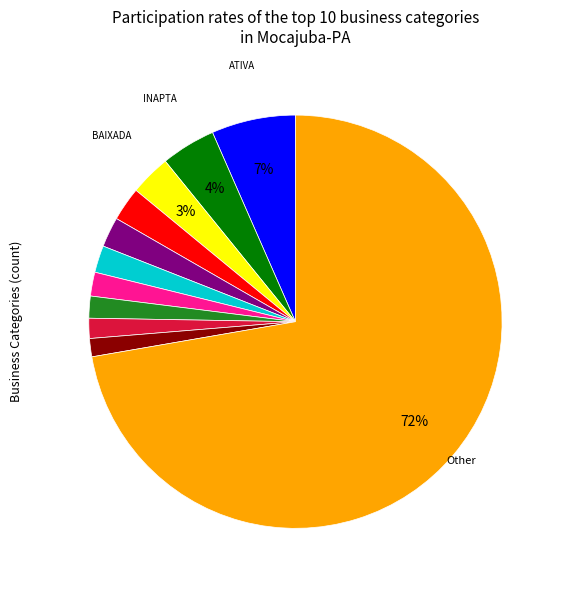

To the nearest percent, what is the difference between the largest and smallest slice percentages?

71%